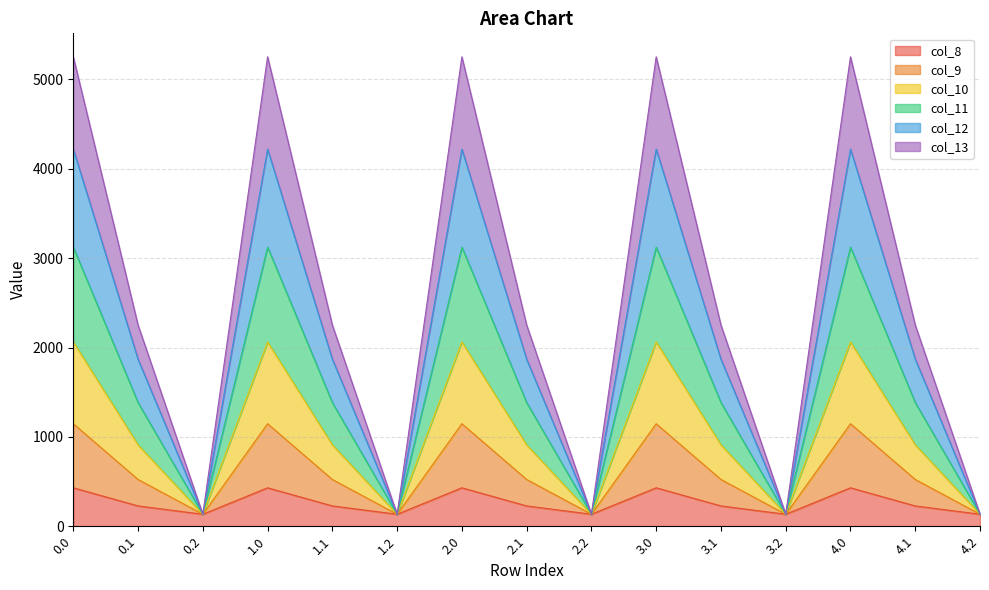

How many data points in col_8 are above 227?

10